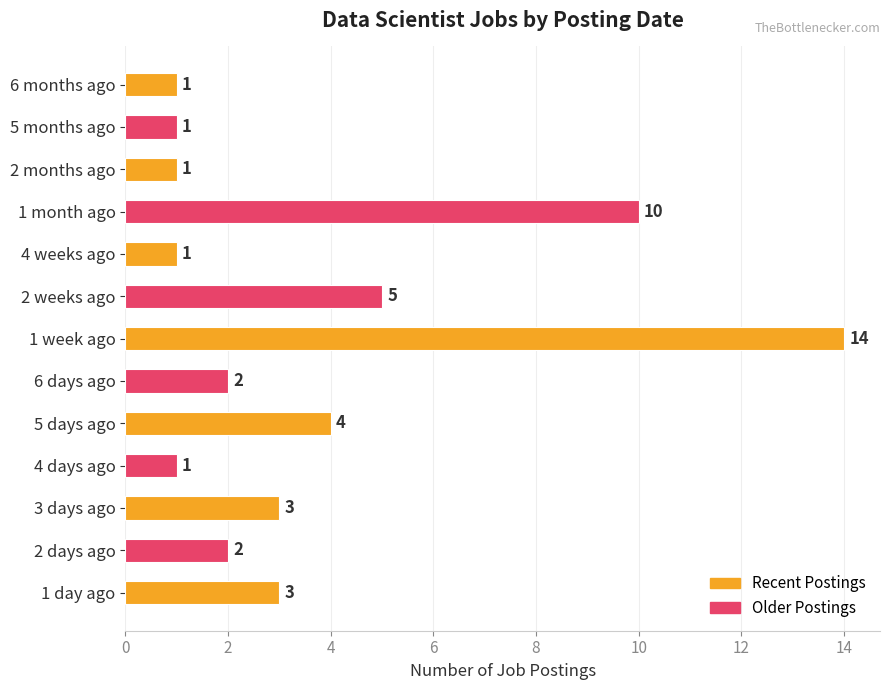

Which category has the highest value across all series?

1 week ago